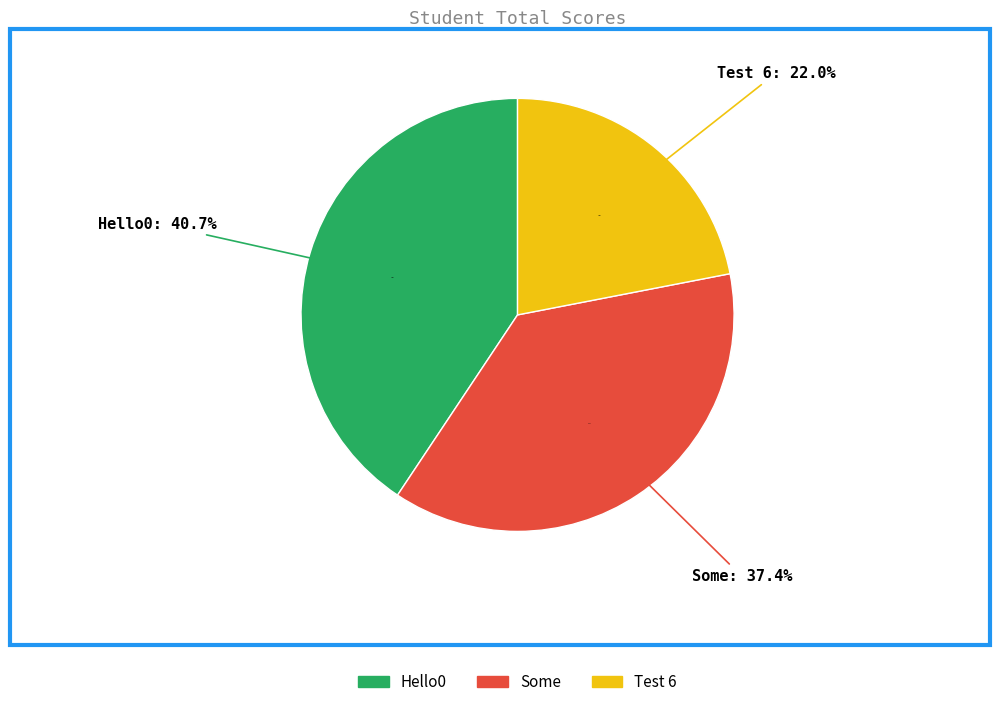

Does Some account for over 50% of the chart?

No